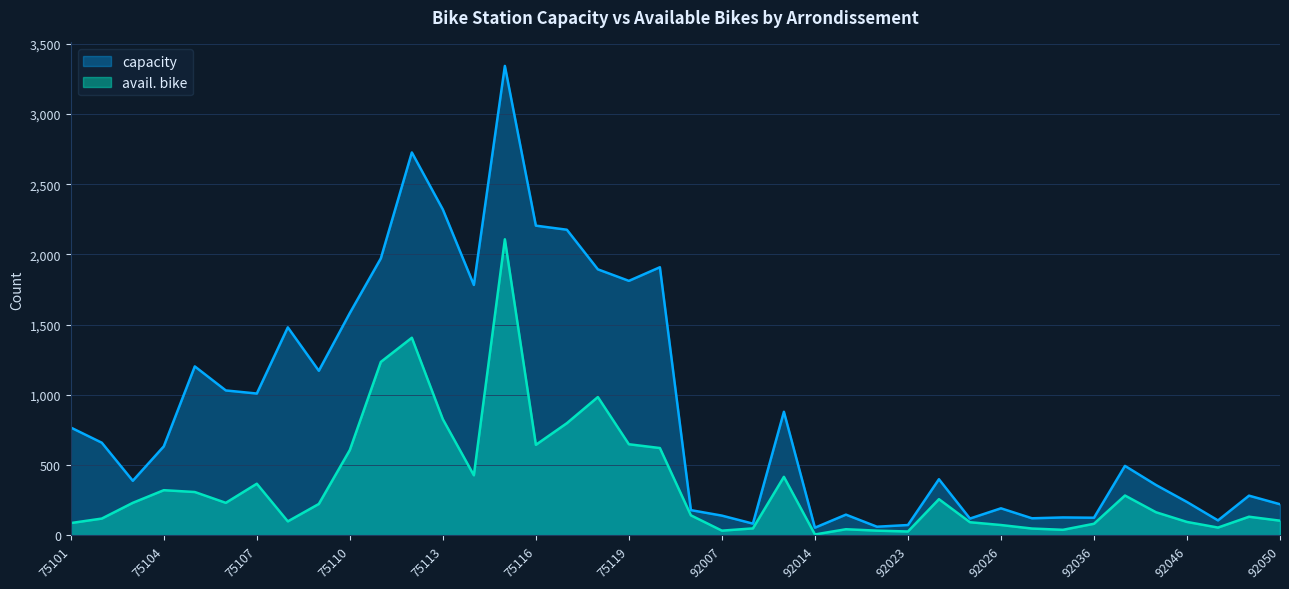

At which category does capacity reach its first local peak?

75105